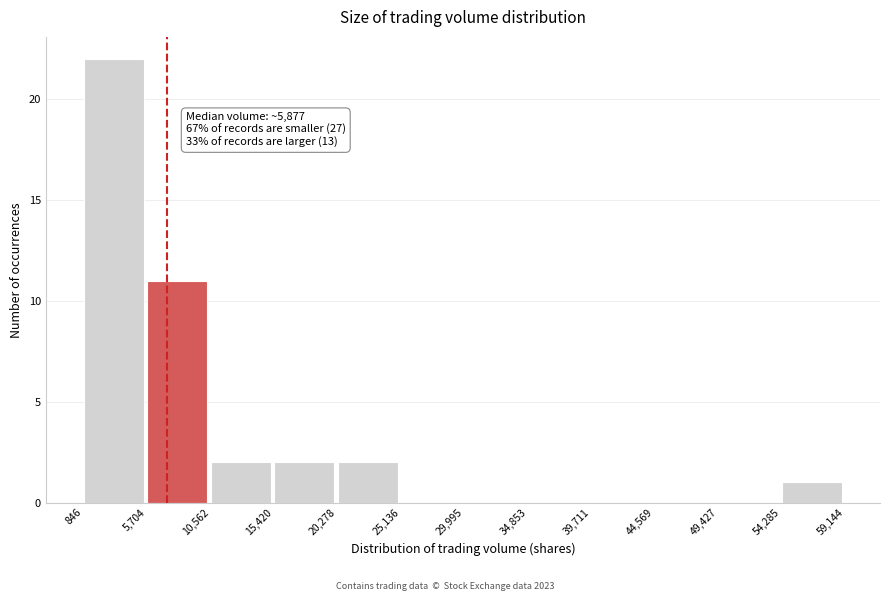

Over which range of the x-axis is the bar tallest?

846 to 5,704